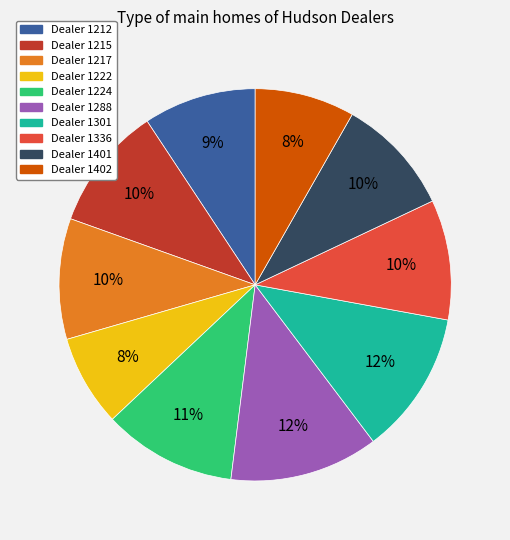

Count the number of slices in the pie.

10